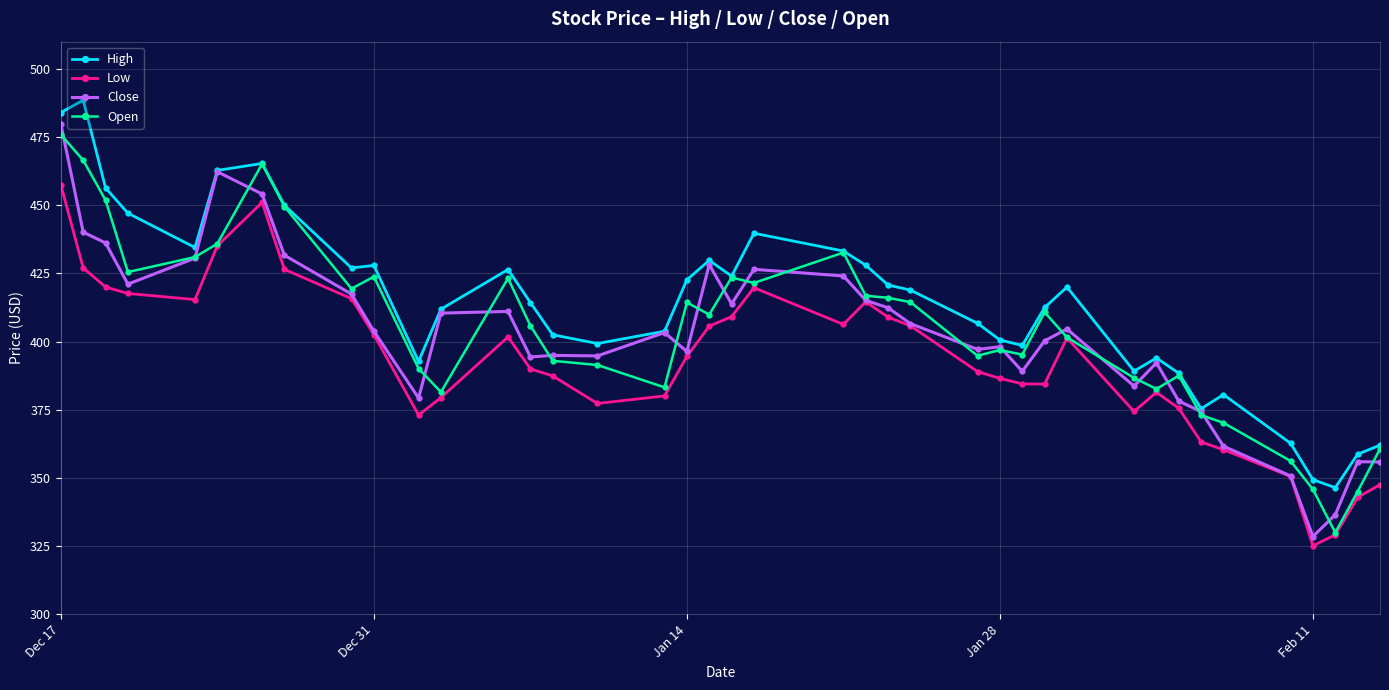

What is the maximum value for Open?

475.9